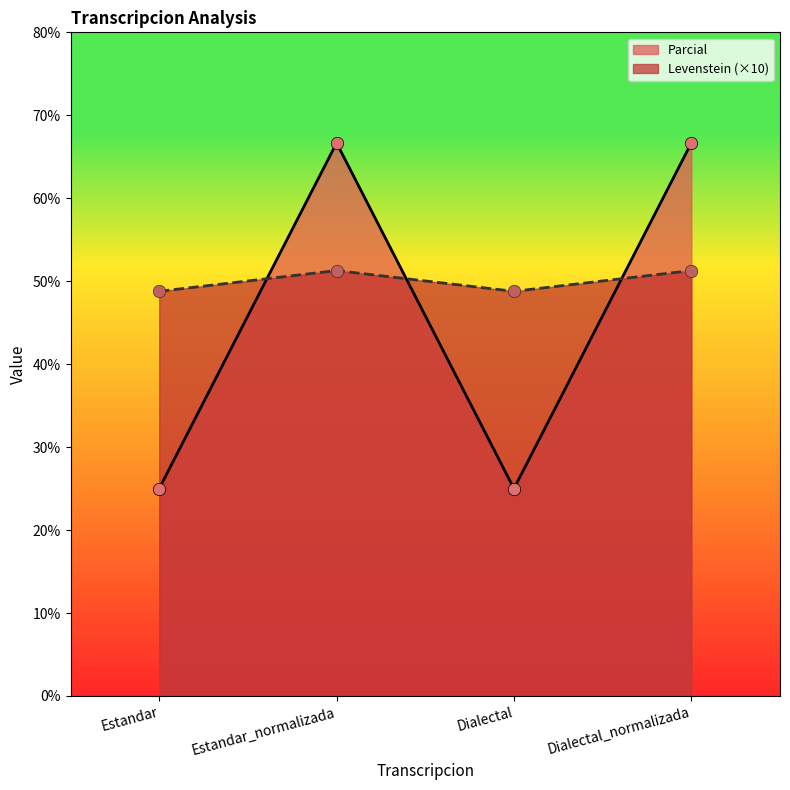

Which series contains the lowest Y value?

Levenstein